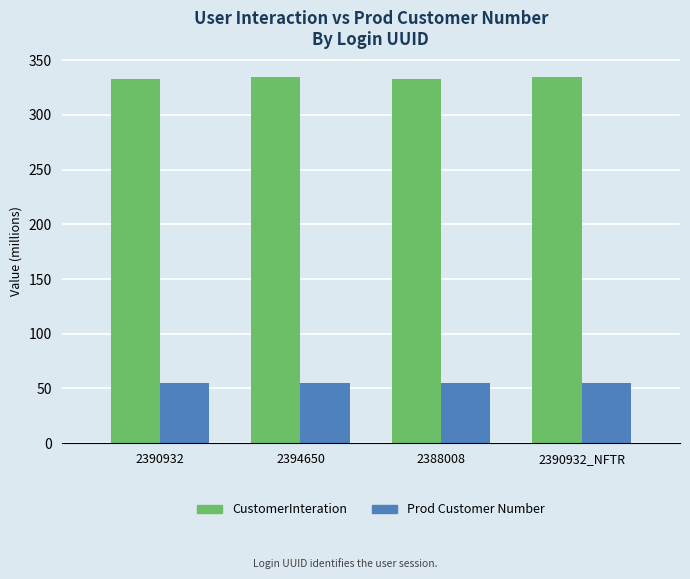

Reading left to right, list all the values displayed in this chart.

CustomerInteration: 2390932=332.7	2394650=334.7	2388008=332.7	2390932_NFTR=334.7
Prod Customer Number: 2390932=55.0	2394650=55.0	2388008=55.0	2390932_NFTR=55.0